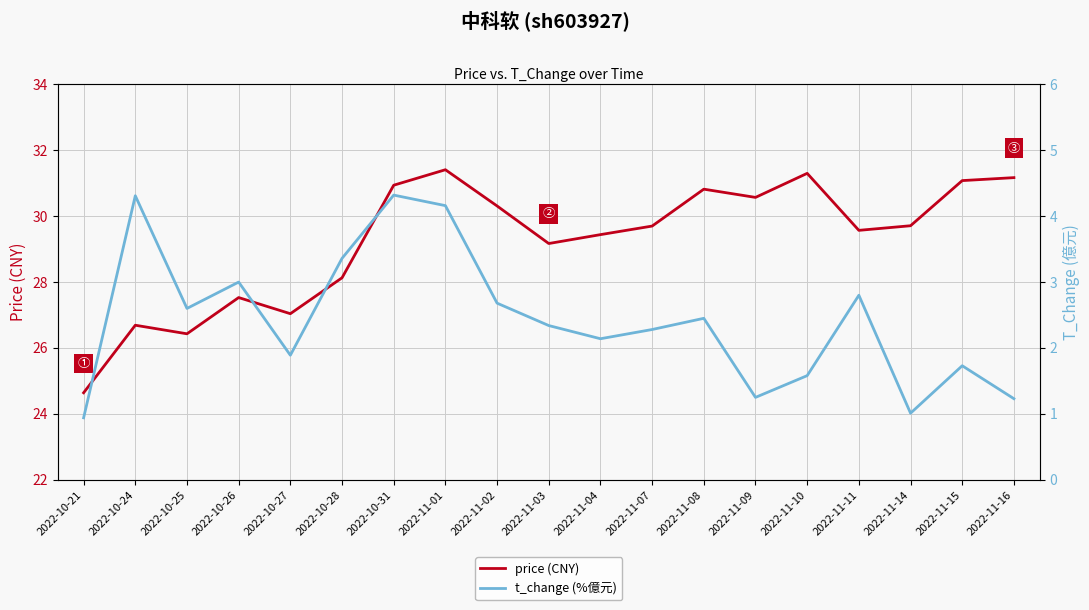

True or false: price (CNY) has a value of 30.3 at 2022-11-02.

True